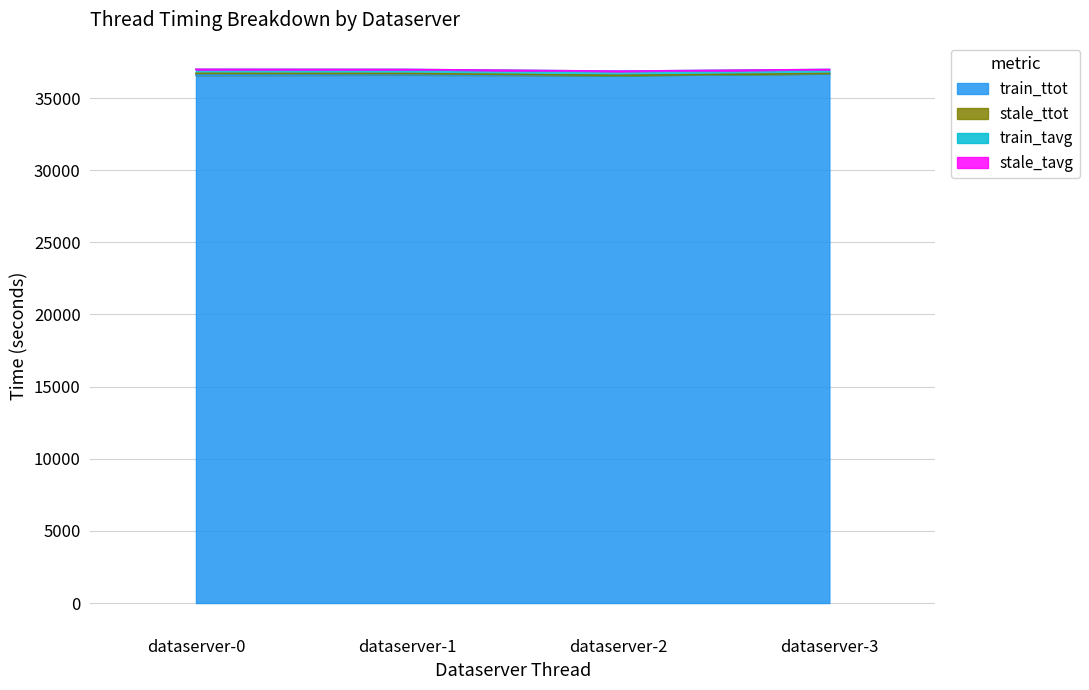

What is the difference between the maximum and minimum values in the train_ttot series?

111.6